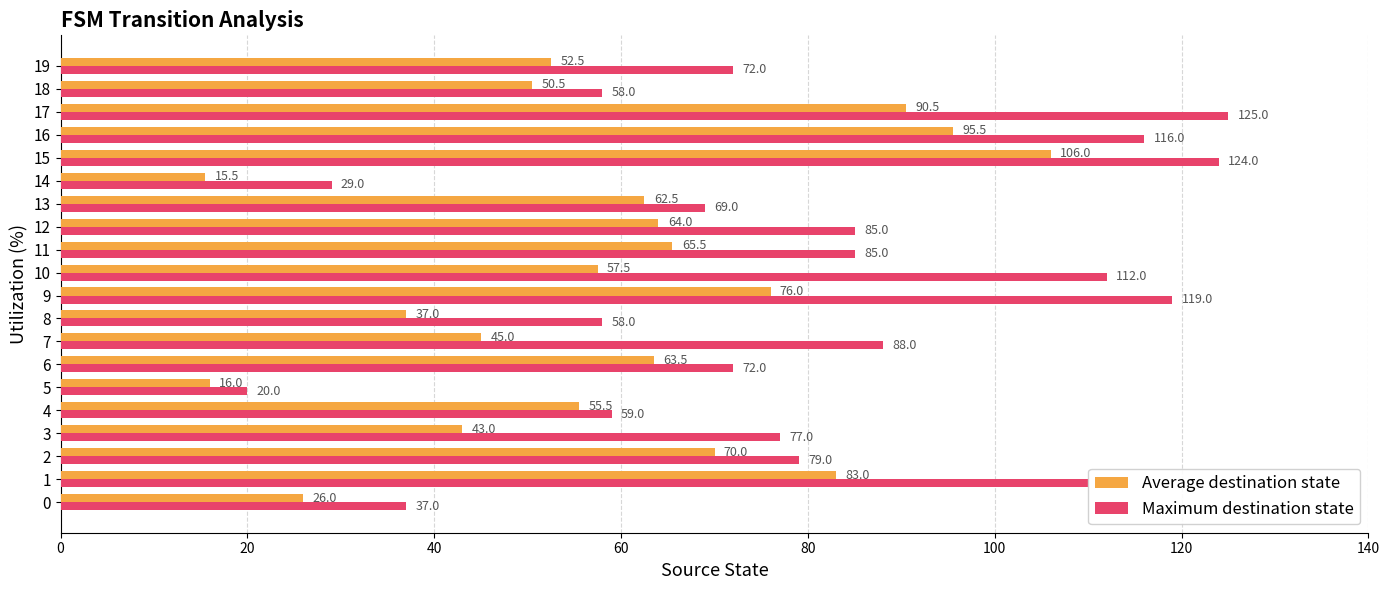

Which series has the largest range (max minus min)?

Maximum destination state